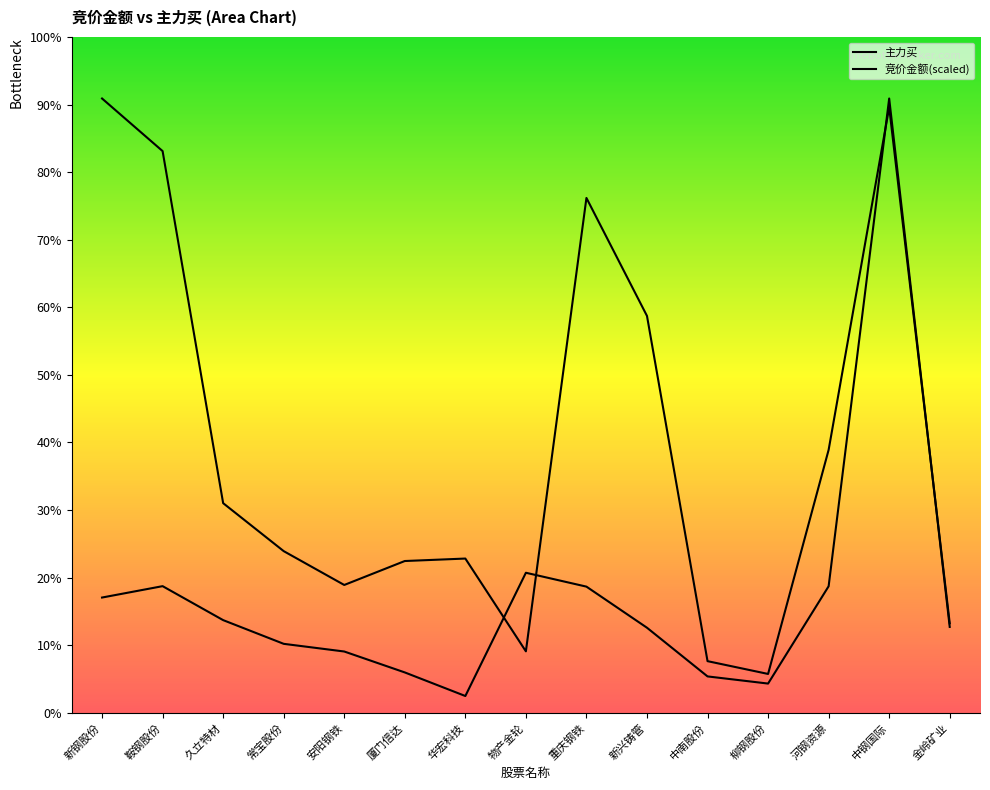

How many intersections are there between 竞价金额 and 主力买?

4